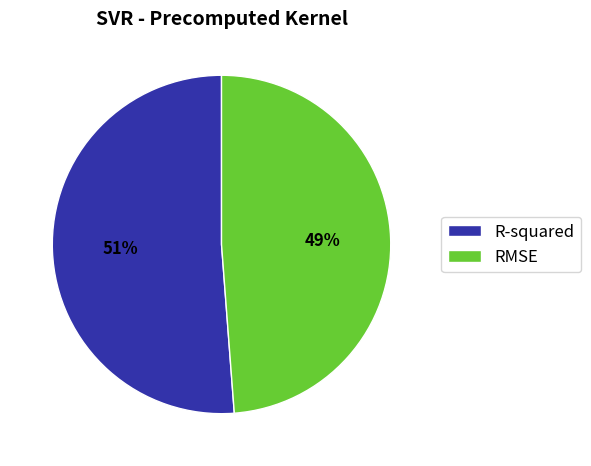

Which category has the smallest portion of the pie?

RMSE